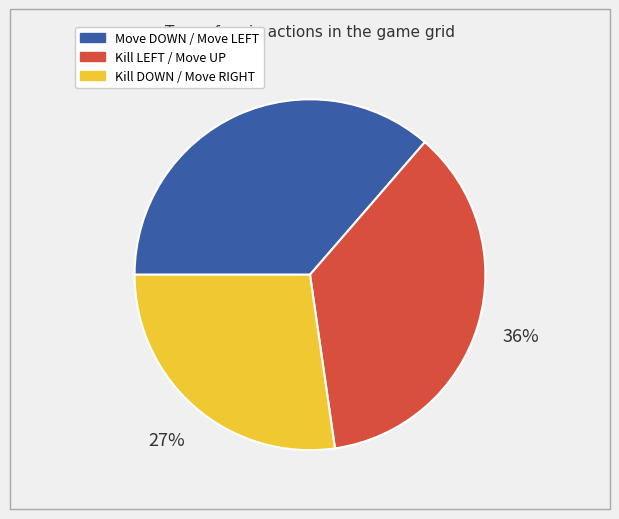

Is there a majority slice in this chart?

No